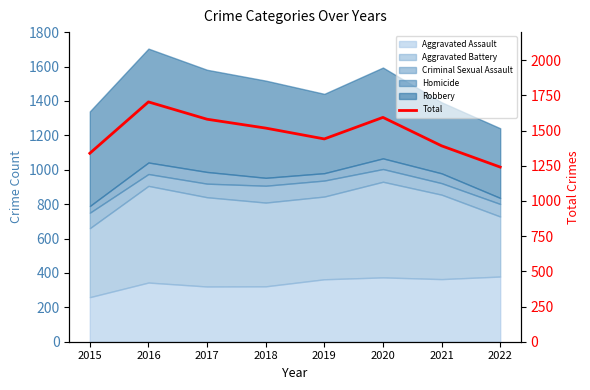

What is the value of the 2nd point from the left?

1704